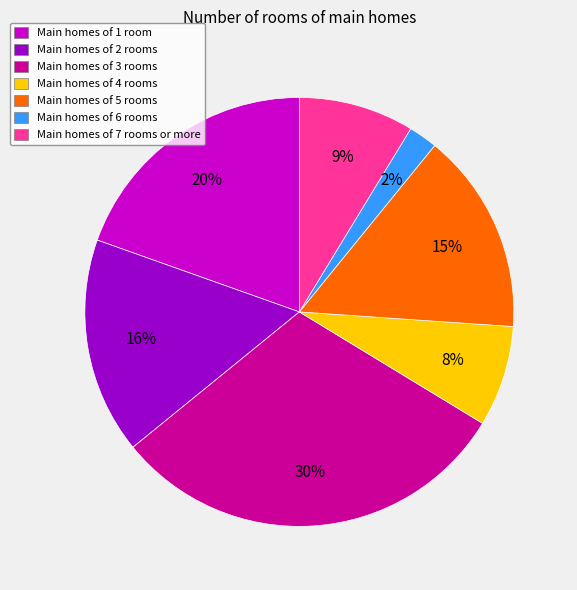

Is there any slice that represents more than half of the pie?

No